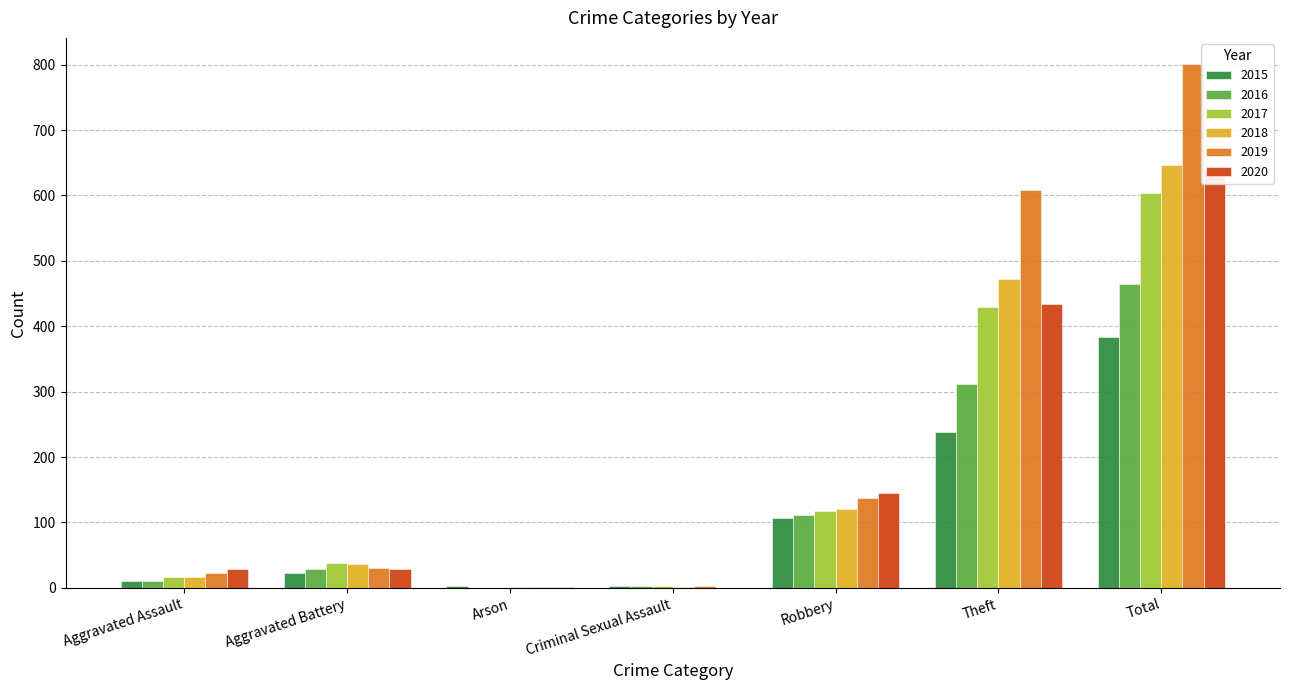

At which category does the chart reach its peak across all series?

Total